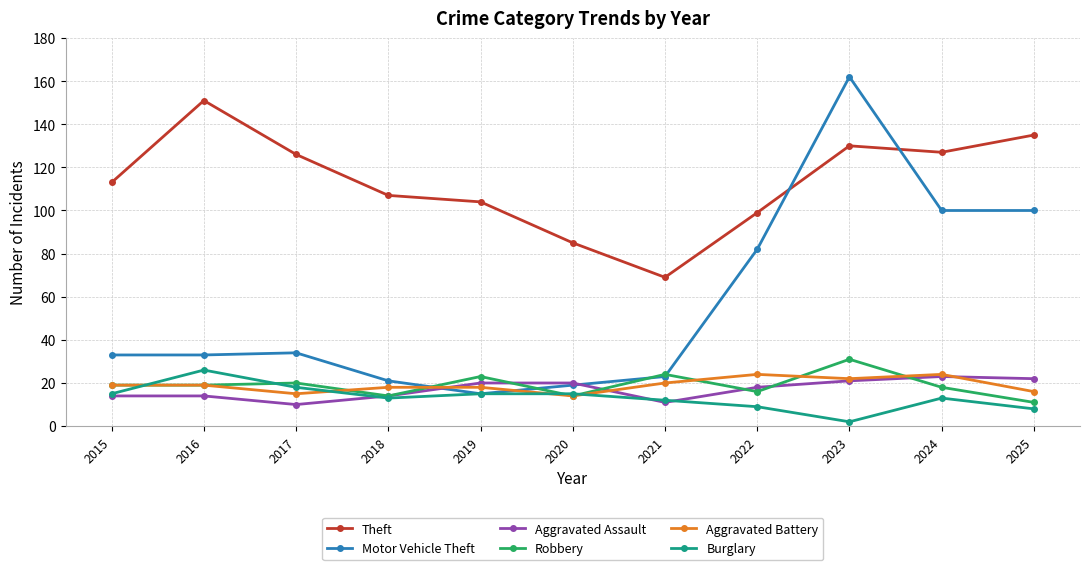

Between 2015 and 2017, which series saw the biggest shift?

Theft